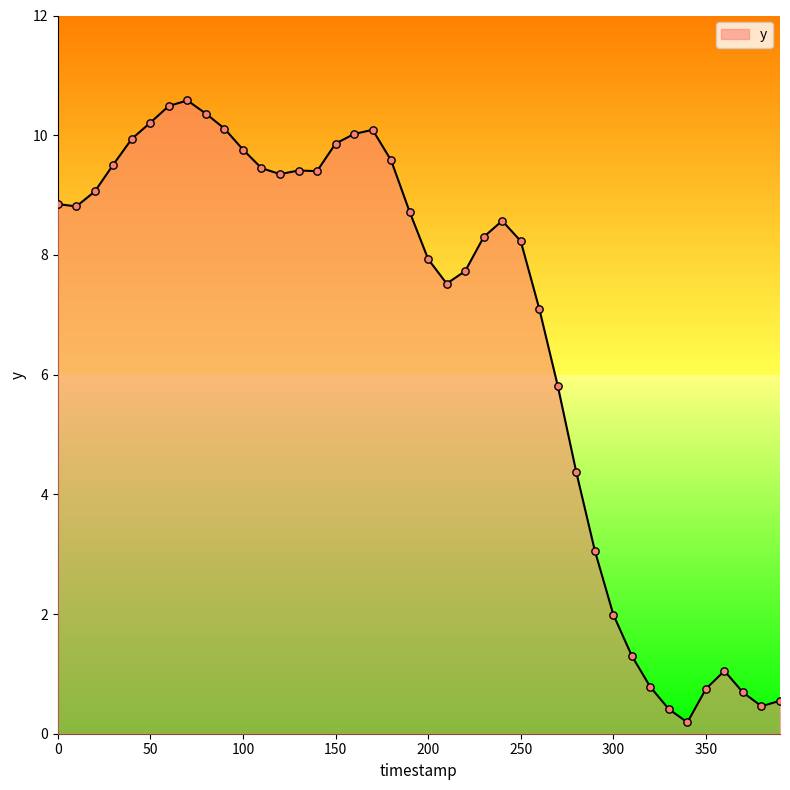

What is the greatest value displayed?

10.6